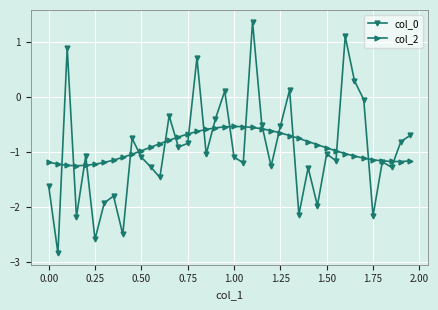

Which series has the widest spread of values?

col_0